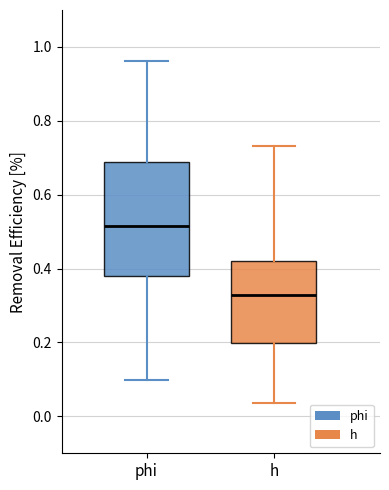

Which box is the tallest, from its lower edge to its upper edge?

phi